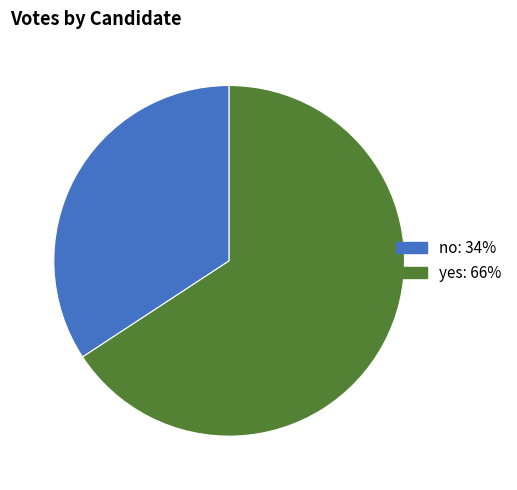

What is the majority slice?

yes